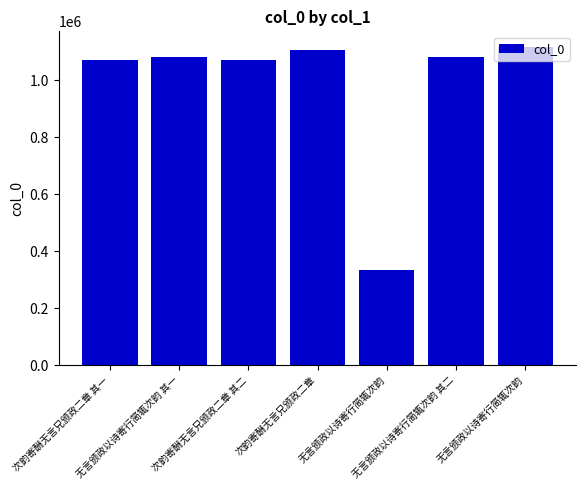

Rank the categories by value from highest to lowest.

无言颁政以诗寄行简辄次韵, 次韵寄酬无言兄颁政二章, 无言颁政以诗寄行简辄次韵 其二, 无言颁政以诗寄行简辄次韵 其一, 次韵寄酬无言兄颁政二章 其二, 次韵寄酬无言兄颁政二章 其一, 无言颁政以诗寄行简辄次韵